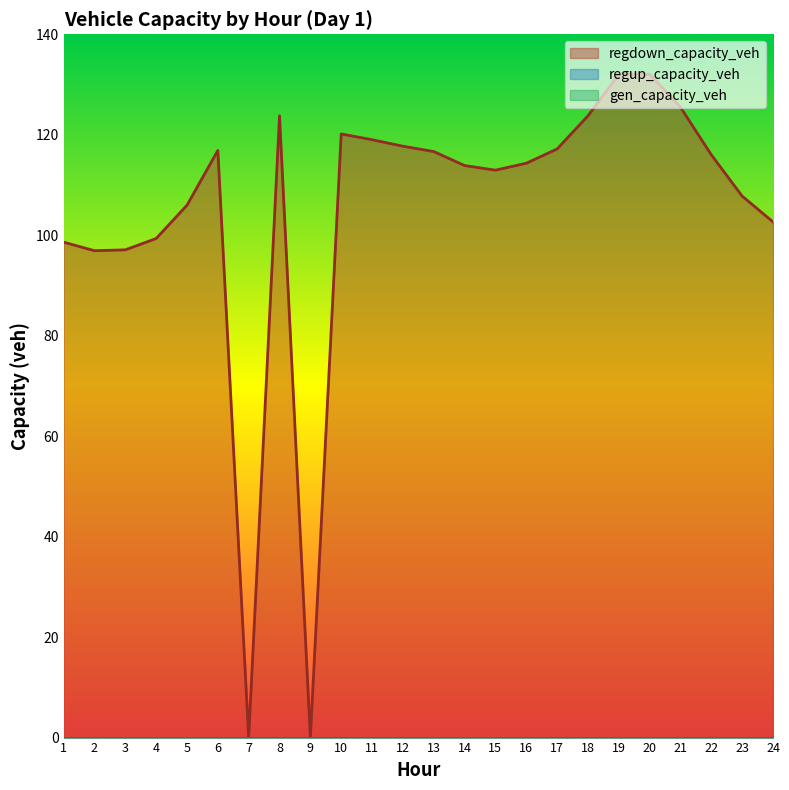

What is the value of the regdown_capacity_veh point at the 14th from the left?

113.9